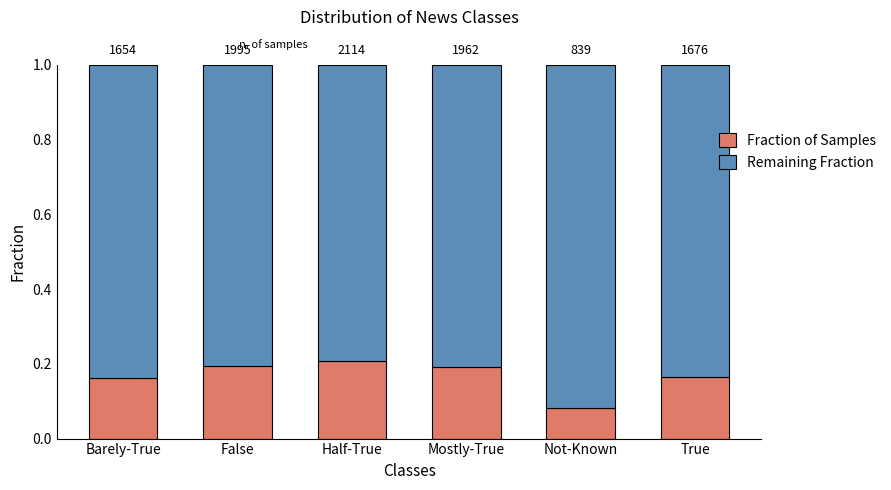

The value of Fraction of Samples at Half-True is 0.1. True or false?

False